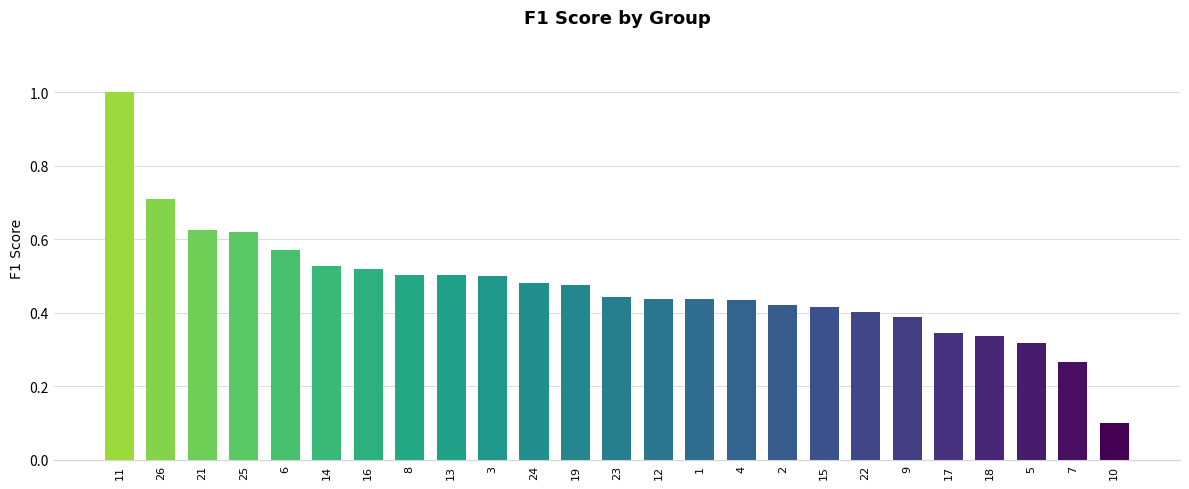

Which has a higher value, 11 or 19?

11